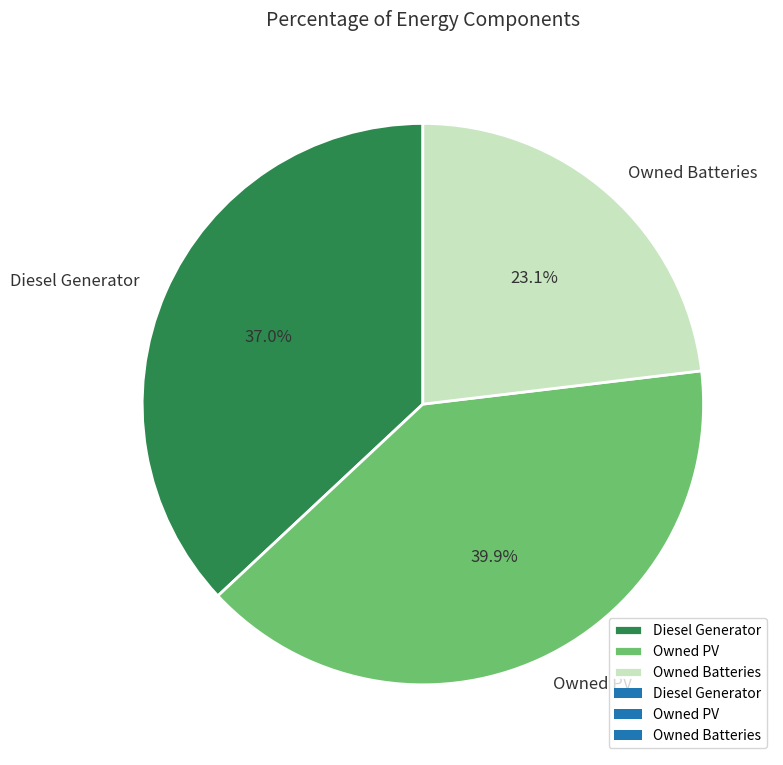

What is the smallest slice in the pie chart?

Owned Batteries